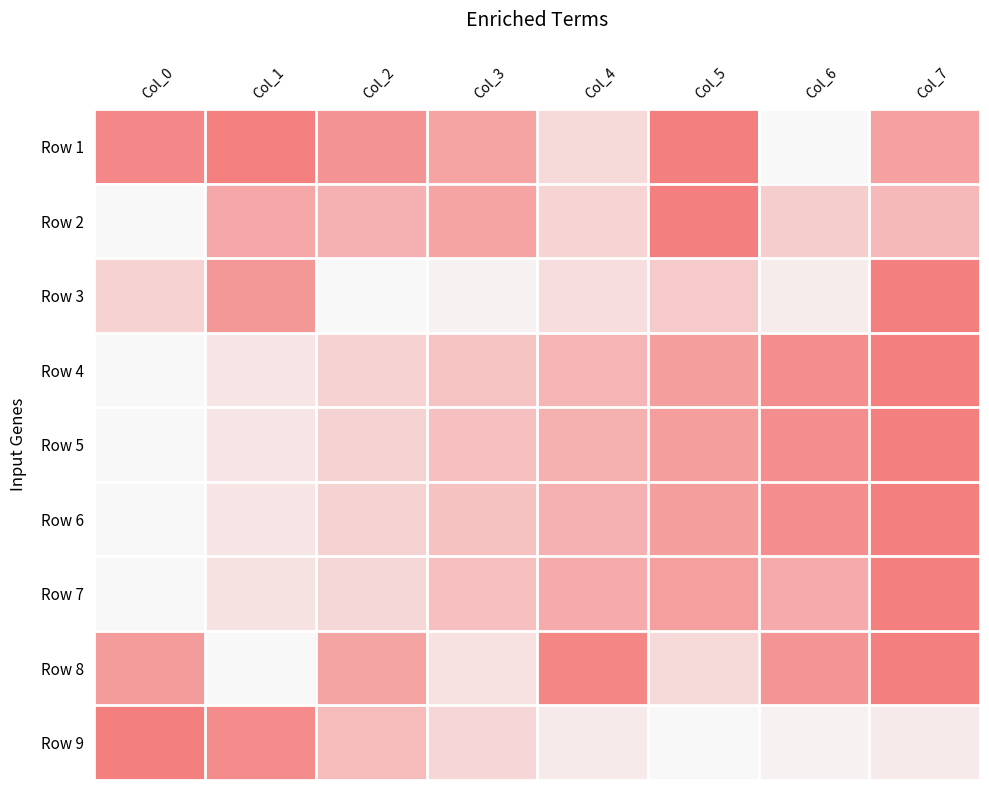

Which series changed the most between Col_1 and Col_3?

Row 3